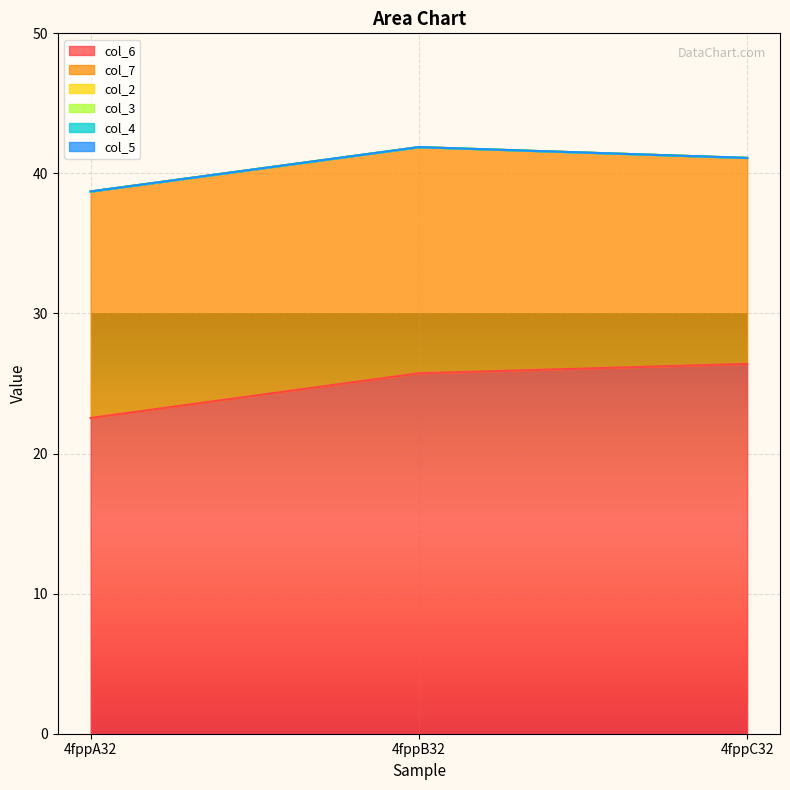

Where is col_2 nearest to the value 0?

4fppA32